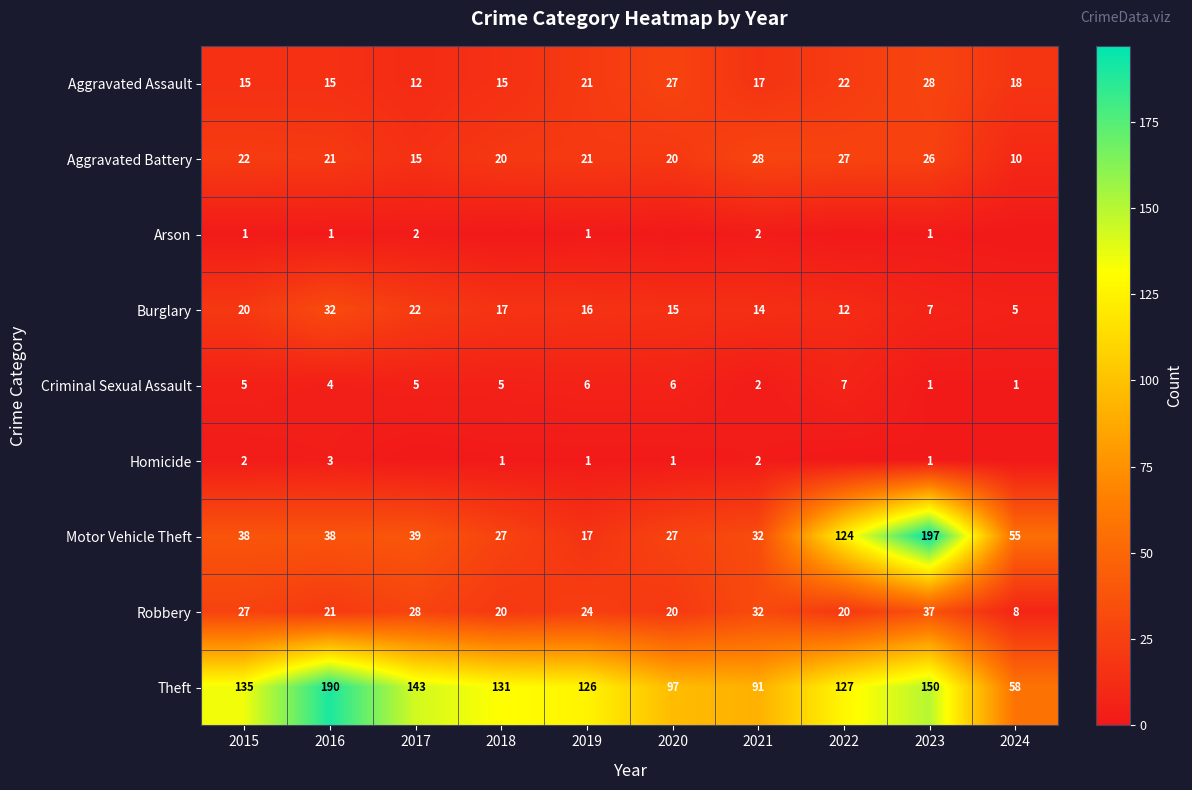

Between 2016 and 2015, which is larger?

2016